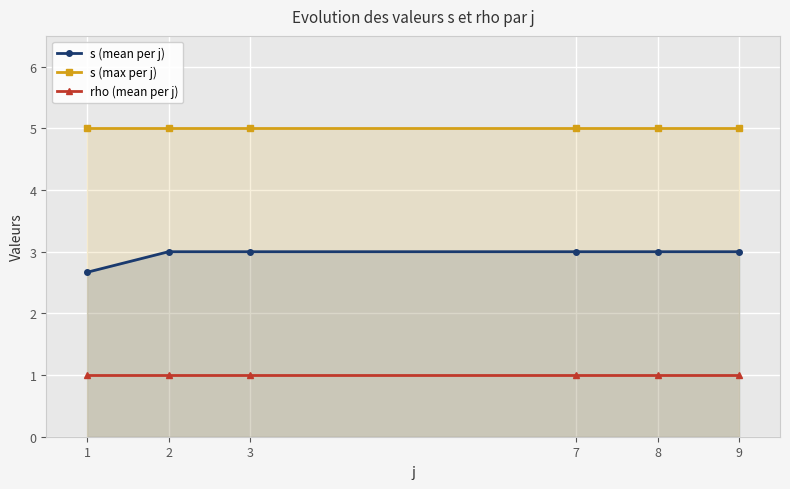

What is the sum of all s (mean per j) values?

17.7